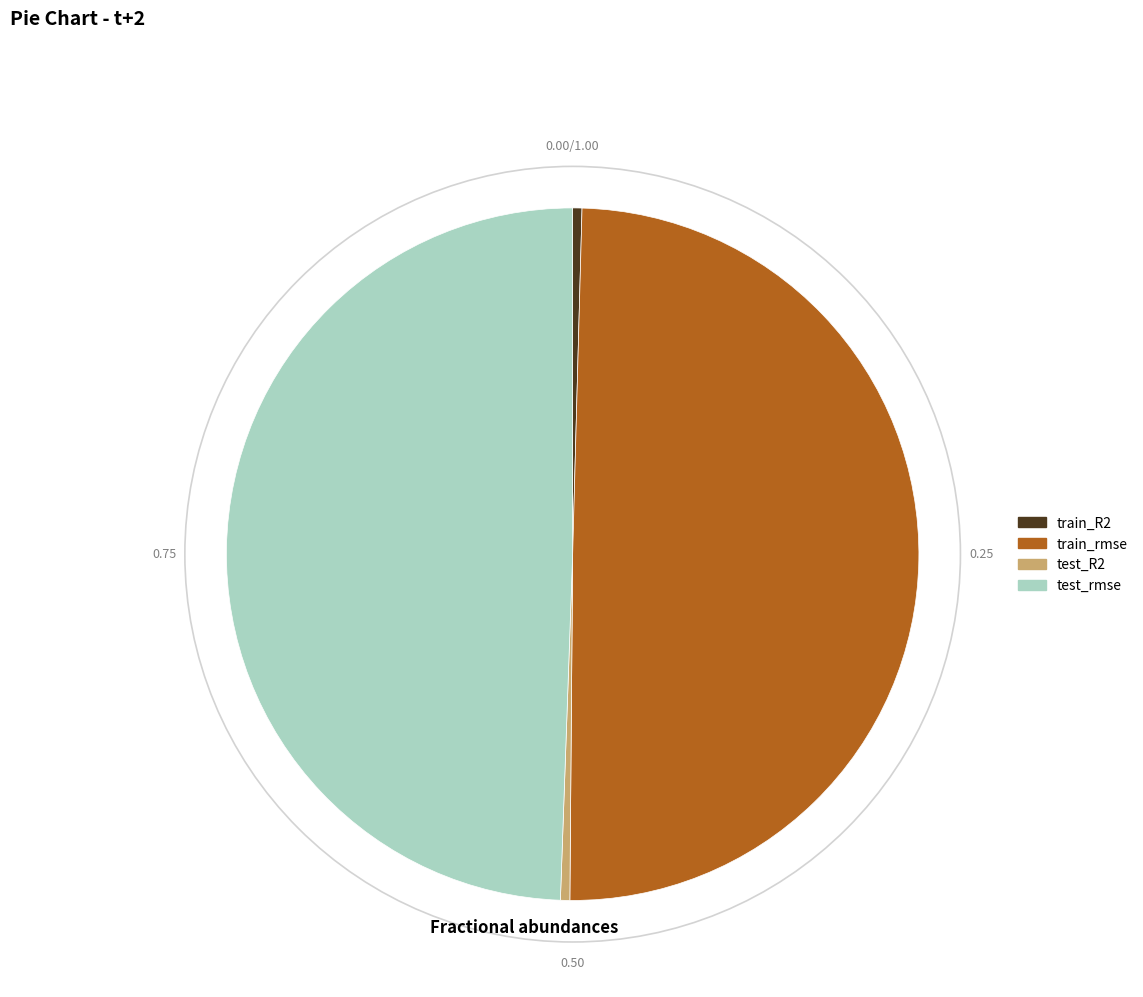

Does test_R2 account for over 50% of the chart?

No